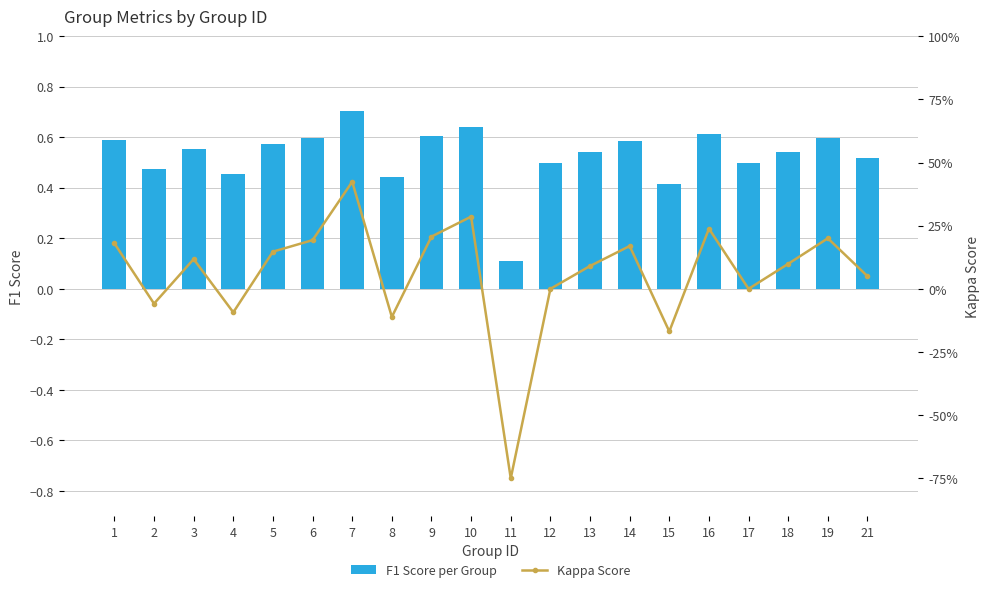

How many data points in Kappa Score are less than 0?

5